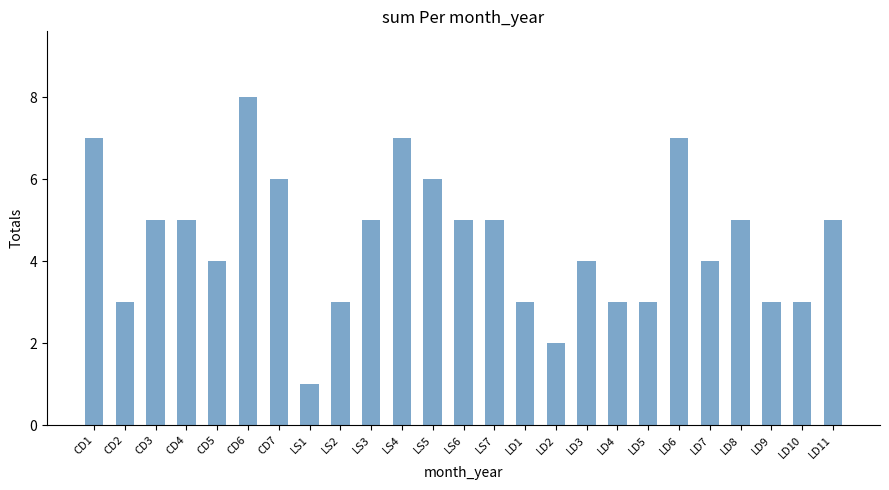

Reading left to right, transcribe all the data shown in this chart.

CD1=7	CD2=3	CD3=5	CD4=5	CD5=4	CD6=8	CD7=6	LS1=1	LS2=3	LS3=5	LS4=7	LS5=6	LS6=5	LS7=5	LD1=3	LD2=2	LD3=4	LD4=3	LD5=3	LD6=7	LD7=4	LD8=5	LD9=3	LD10=3	LD11=5